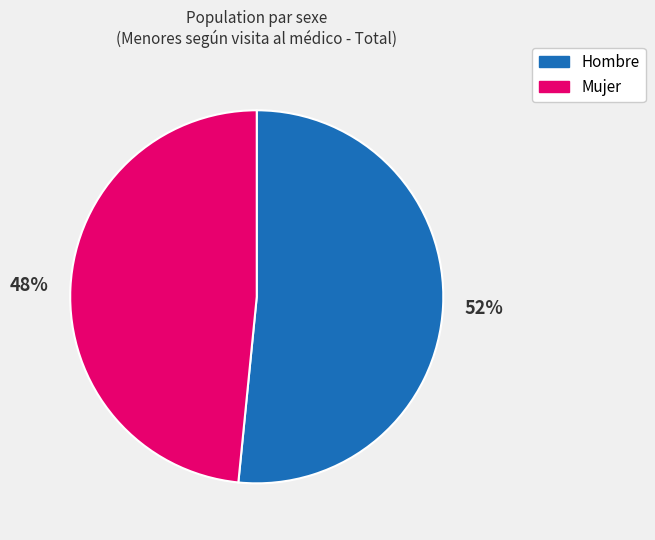

What is the ratio of the value at Hombre to the value at Mujer?

1.1